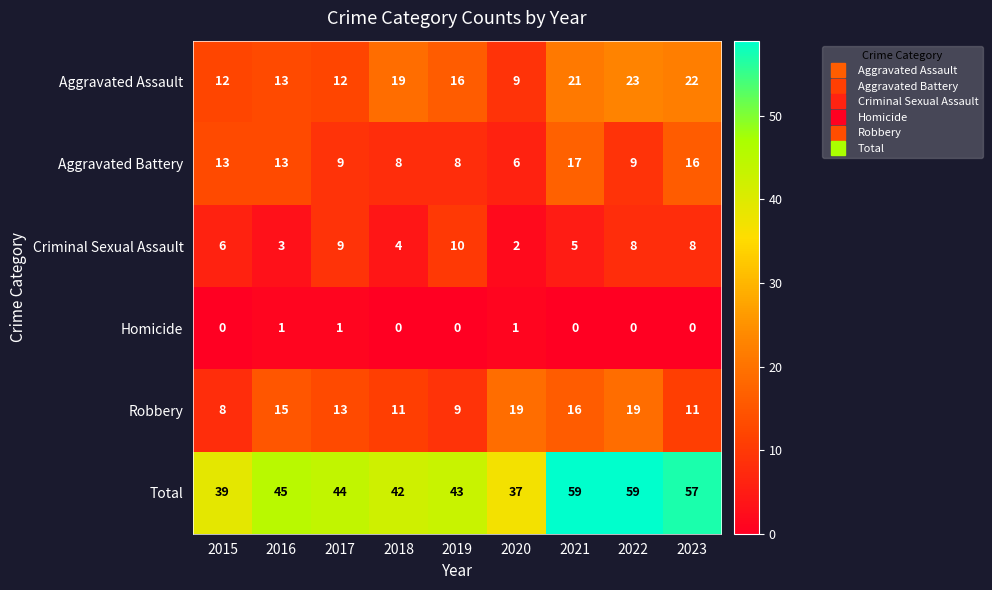

Between 2019 and 2022, which series saw the biggest shift?

Total